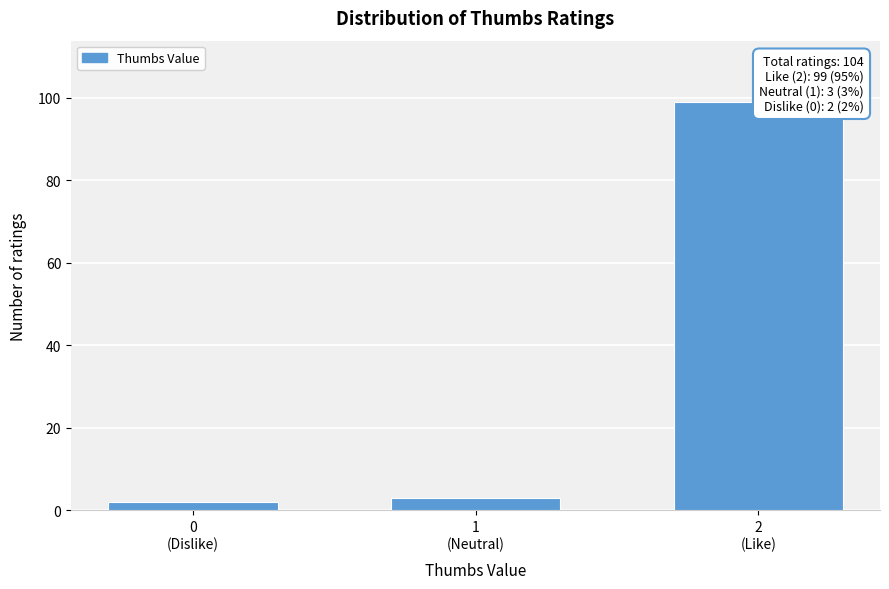

Reading right to left, extract all data points from this chart.

99	3	2